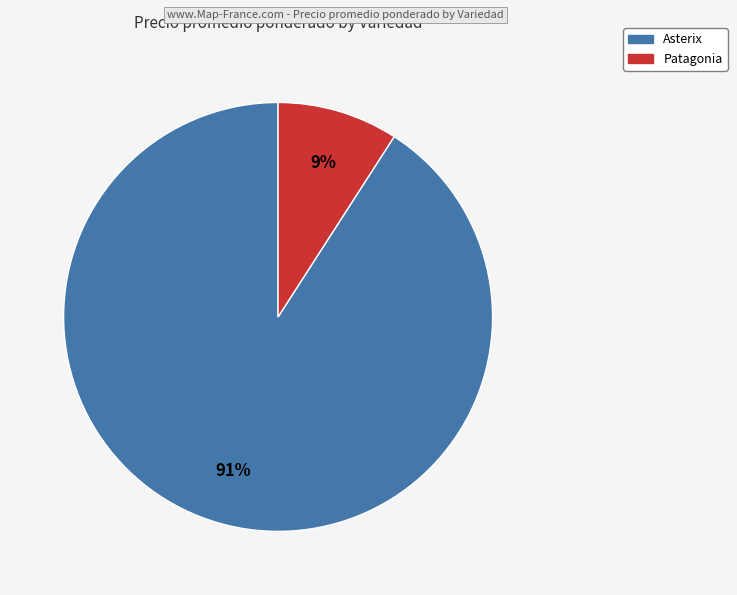

To the nearest percent, what is the difference between the largest and smallest slice percentages?

82%